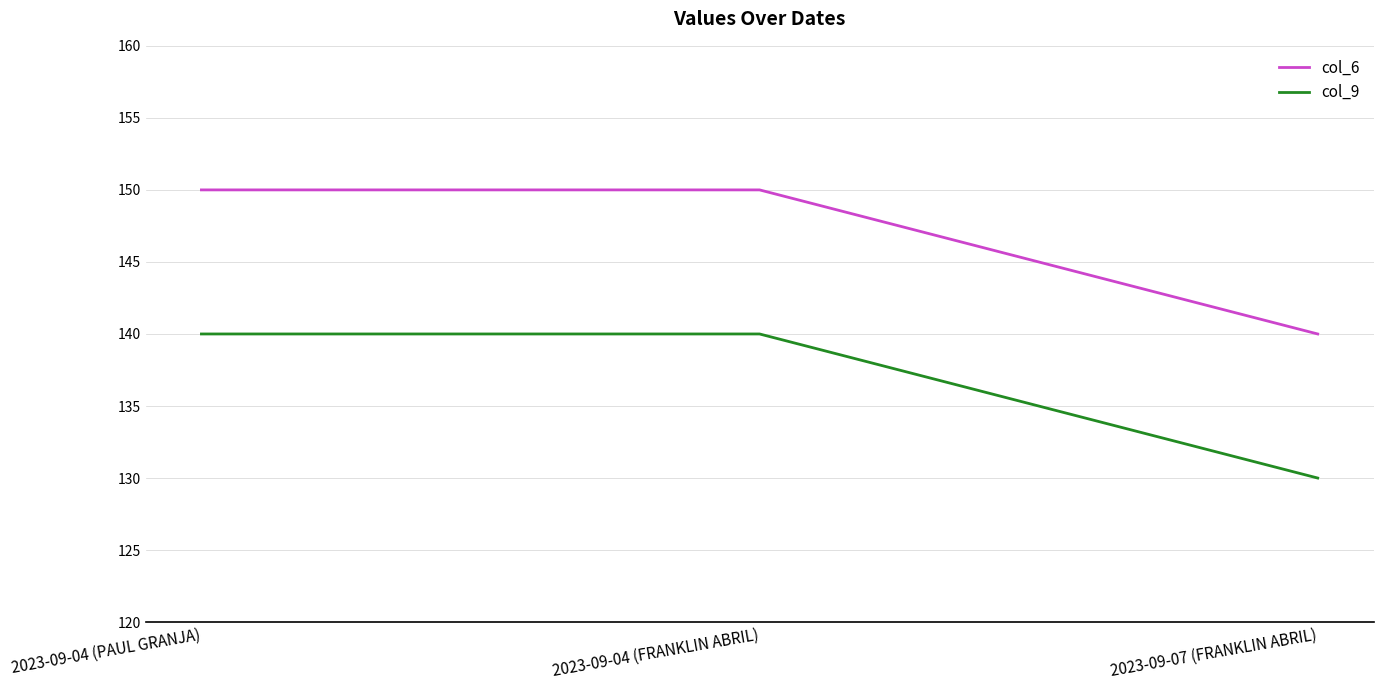

What is the average value of the col_6 series?

147